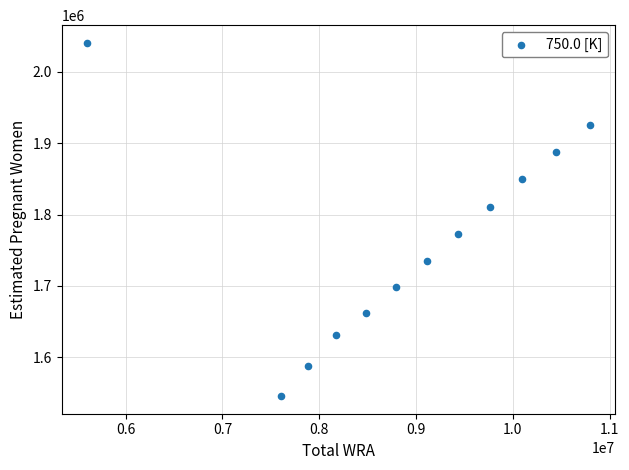

What is the range of Y values (max minus min)?

495390.8